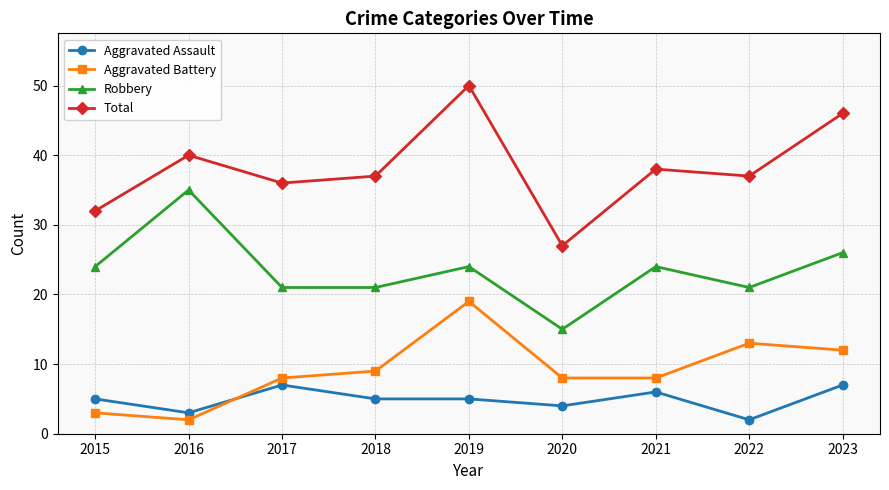

True or false: Aggravated Battery and Total cross at least once.

False